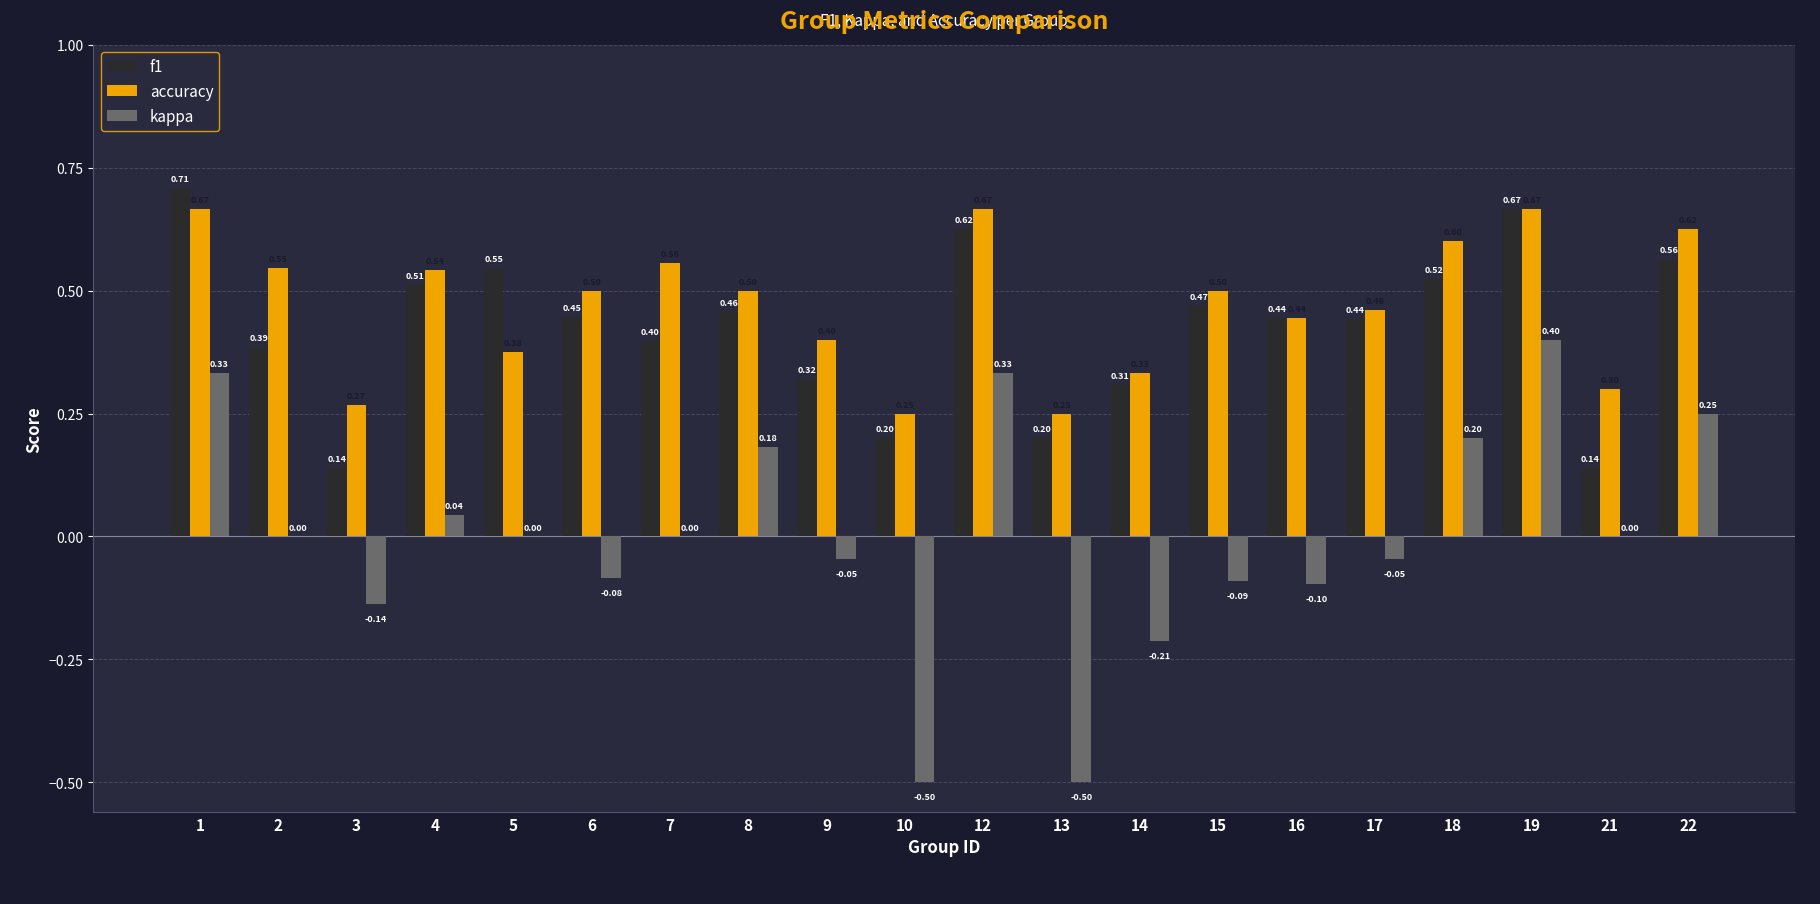

Is the value of kappa at 19 greater than the value of f1 at 4?

No